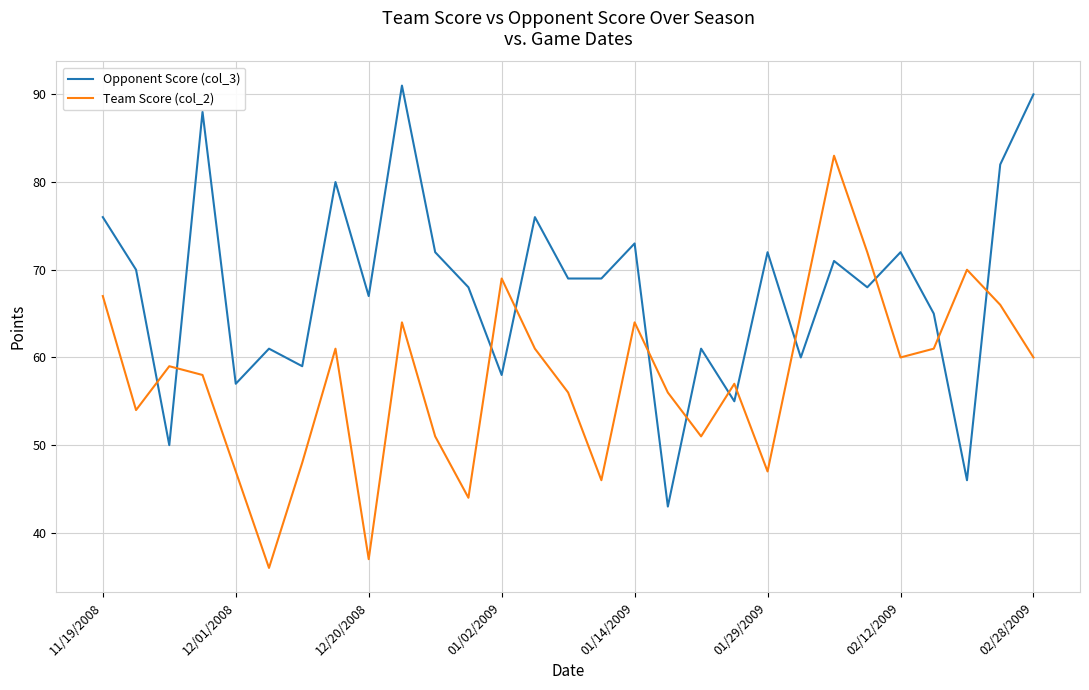

What is the sum of all Team Score (col_2) values?

1670